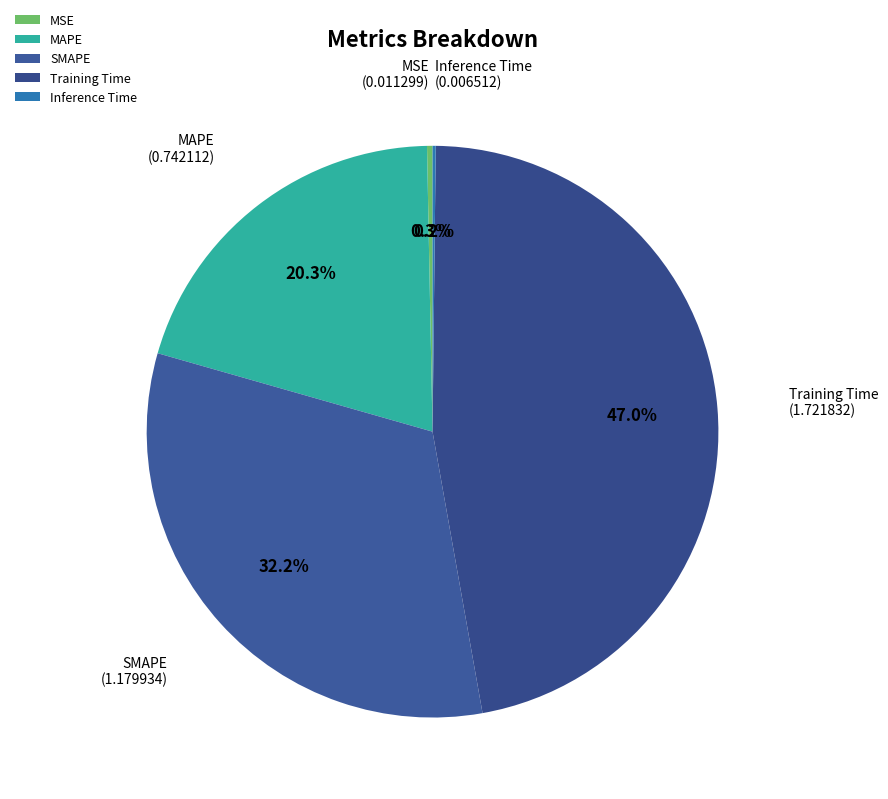

Which category has the biggest portion of the pie?

Training Time